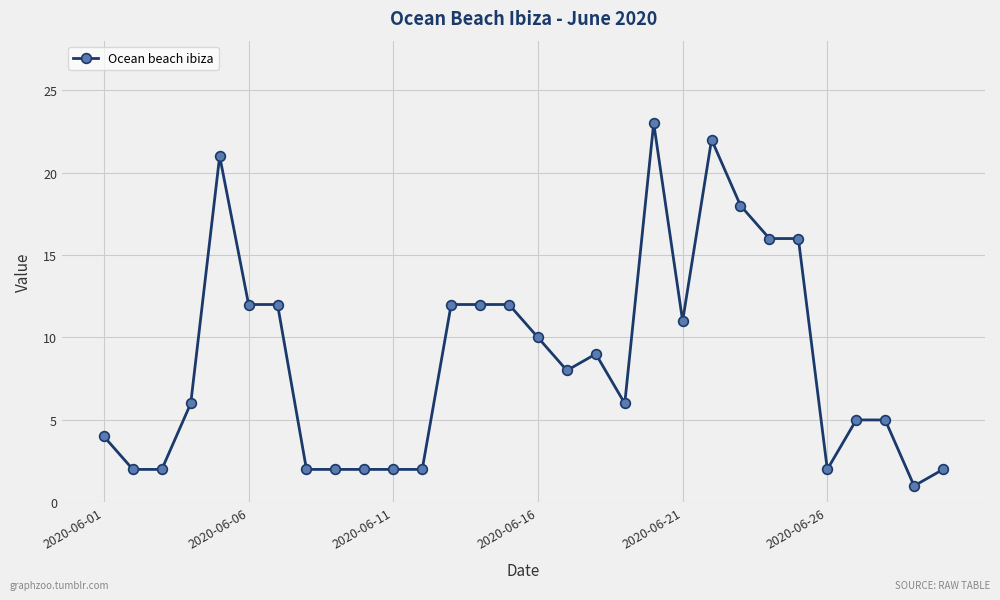

True or false: the data has more than 2 interior local peaks.

True